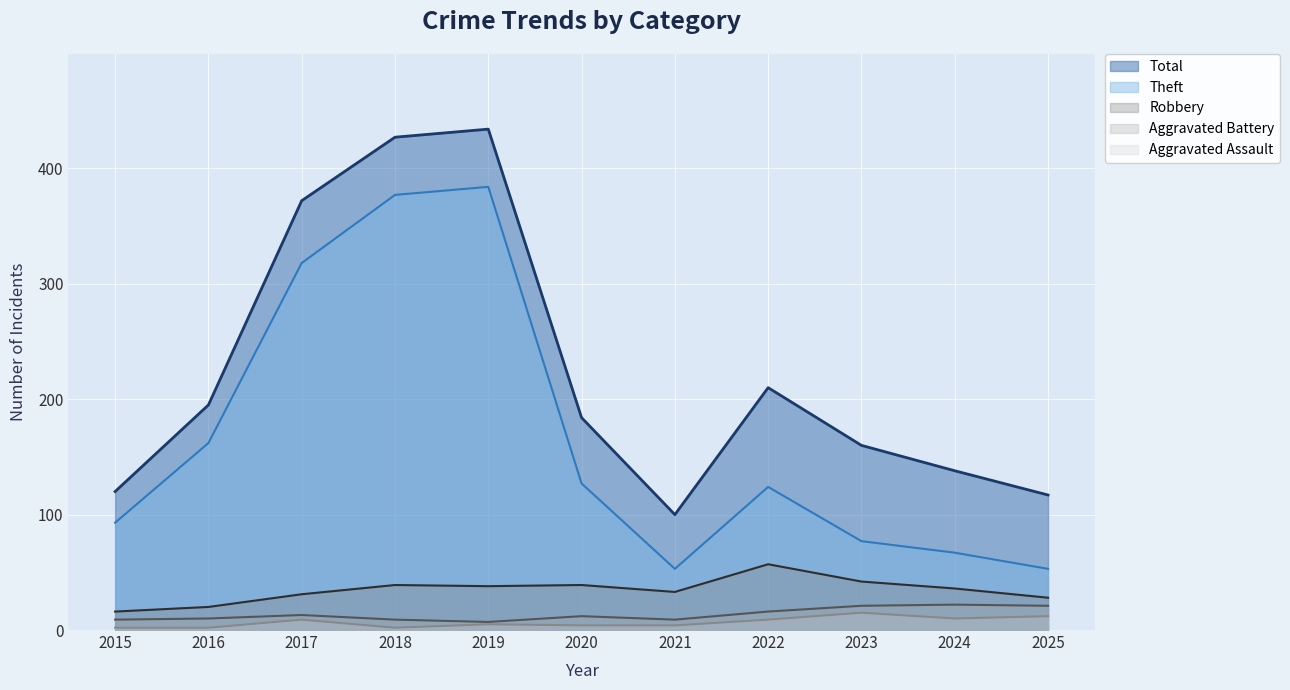

Does the chart display data point markers on the line(s)?

No